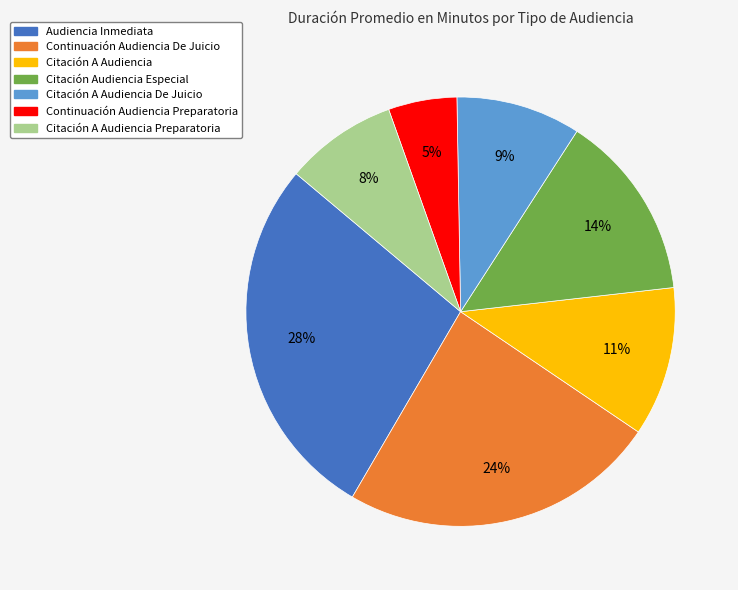

How many slices are in this pie chart?

7